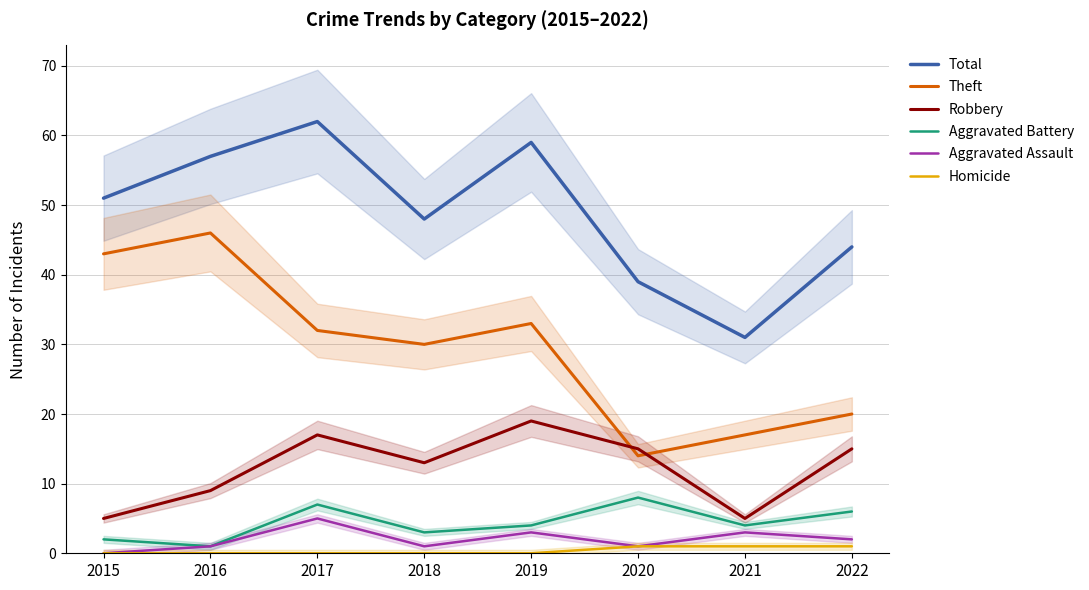

Where does the Total series first go above 51?

2016